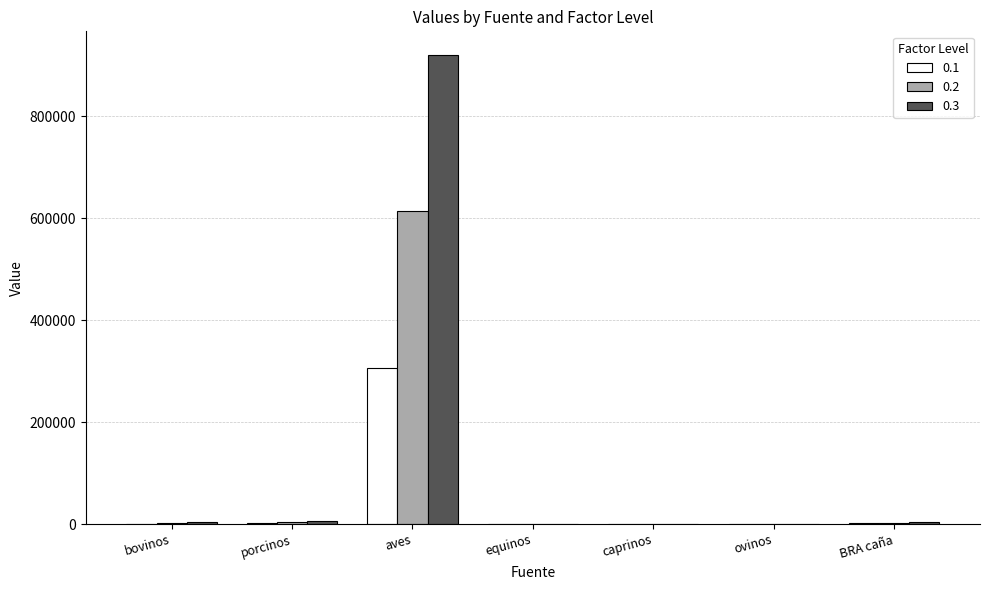

Is the value of 0.3 at porcinos greater than the value of 0.1 at aves?

No